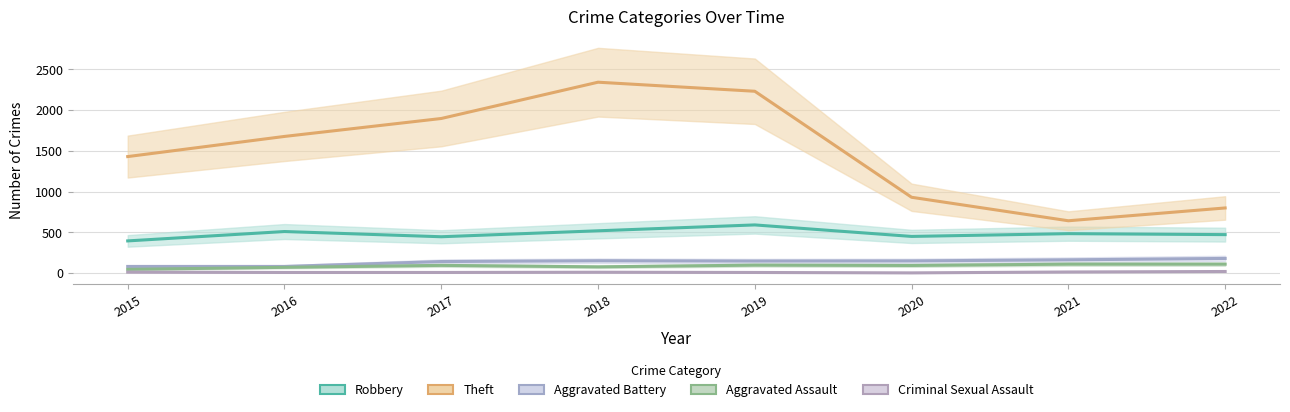

In Aggravated Assault, how many points are lower than both neighbors (excluding endpoints)?

2